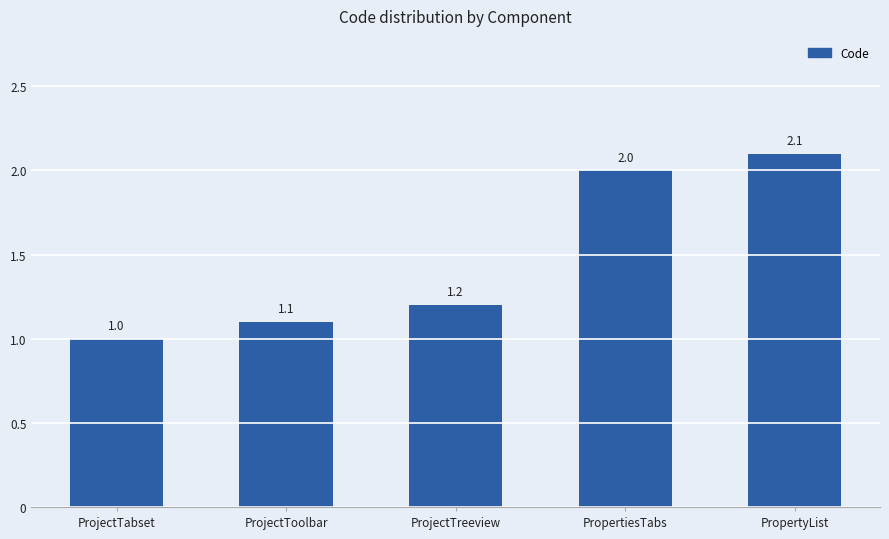

Rank the categories by value from highest to lowest.

PropertyList, PropertiesTabs, ProjectTreeview, ProjectToolbar, ProjectTabset